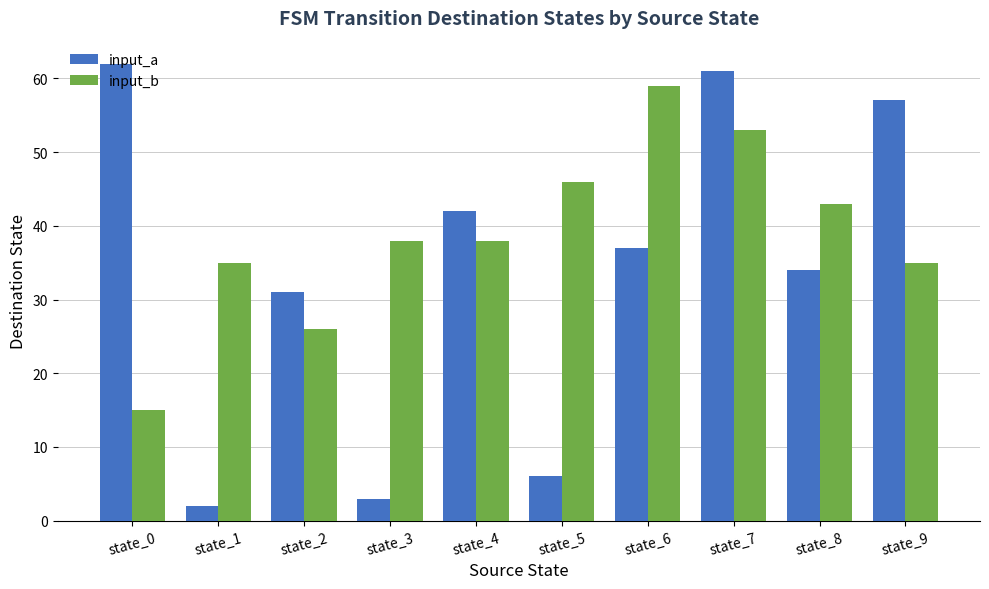

Between state_0 and state_6, which series saw the biggest shift?

input_b